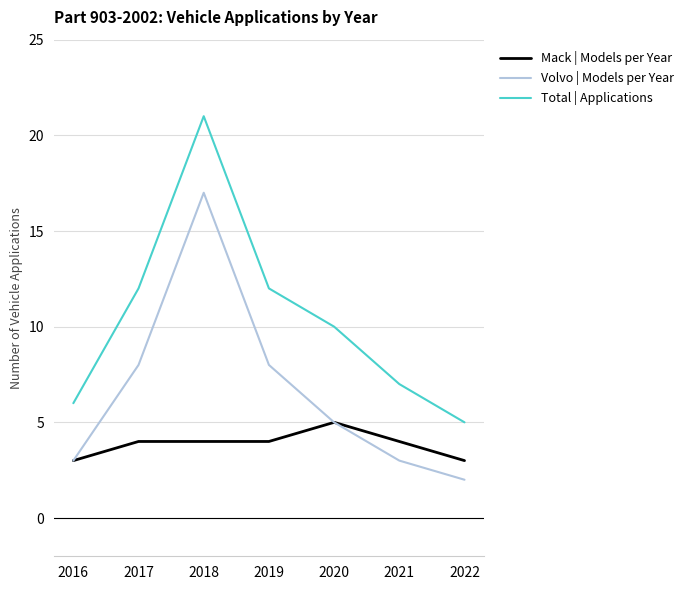

What value does the Mack | Models per Year series have at 2022?

3